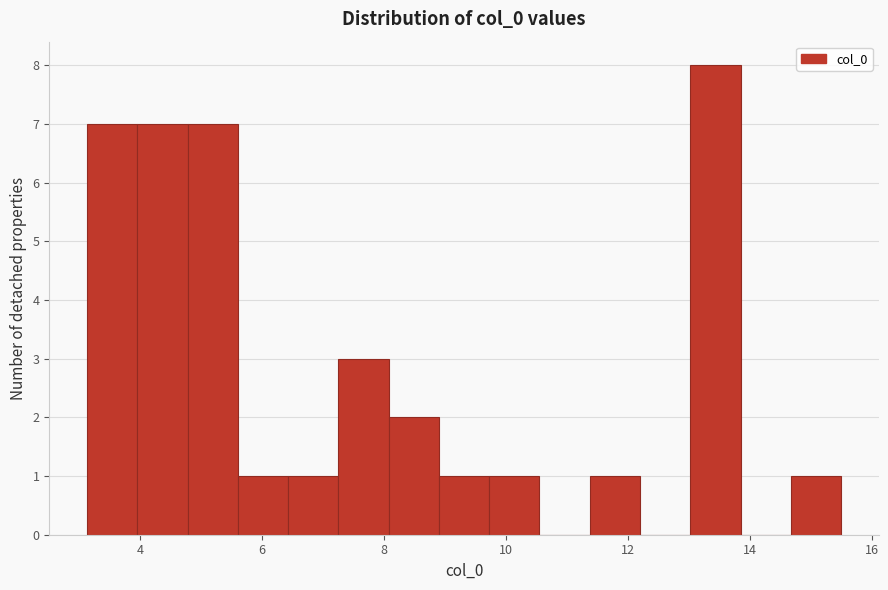

How tall is the bar that spans 11.4 to 12.2 on the x-axis? Neither the bar edges nor the heights are printed on the chart, so give them approximately, as read against the axes.

1